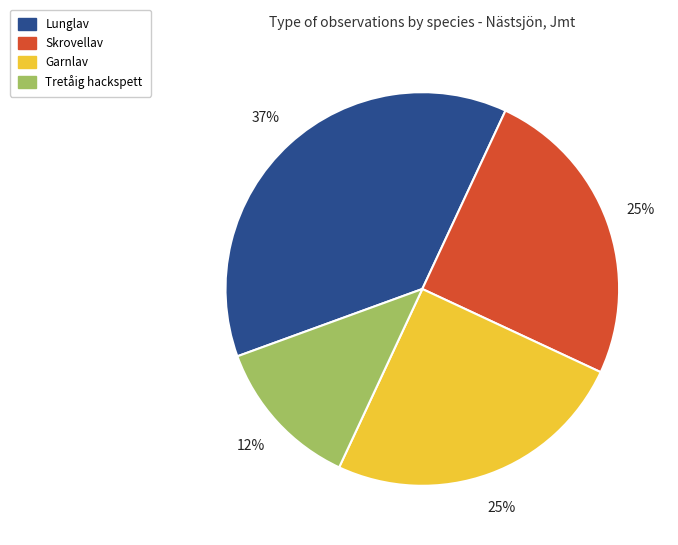

Is there a majority slice in this chart?

No